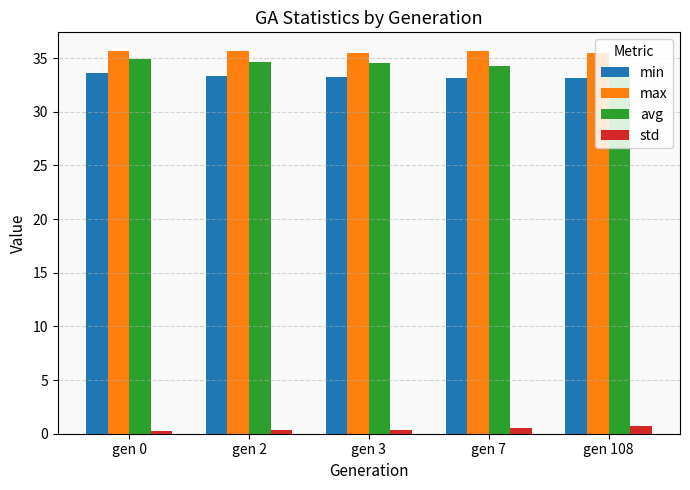

Are the bars grouped side by side (vs. stacked)?

Yes